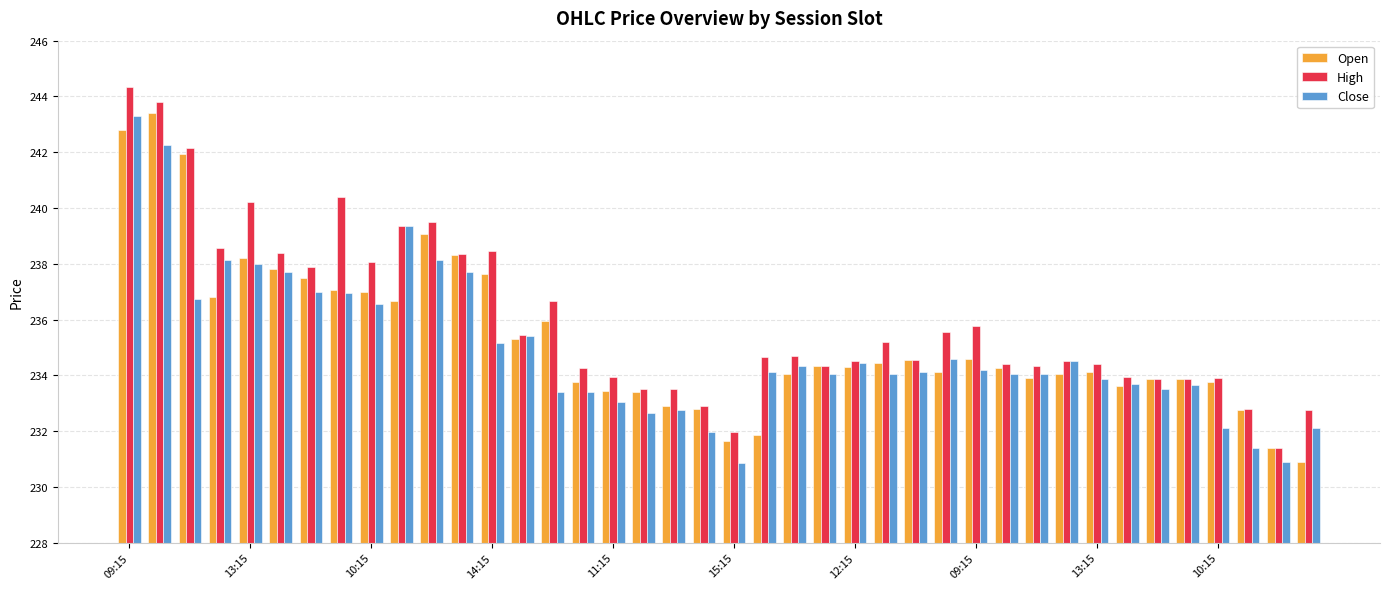

What is the lowest value of the High series?

231.4